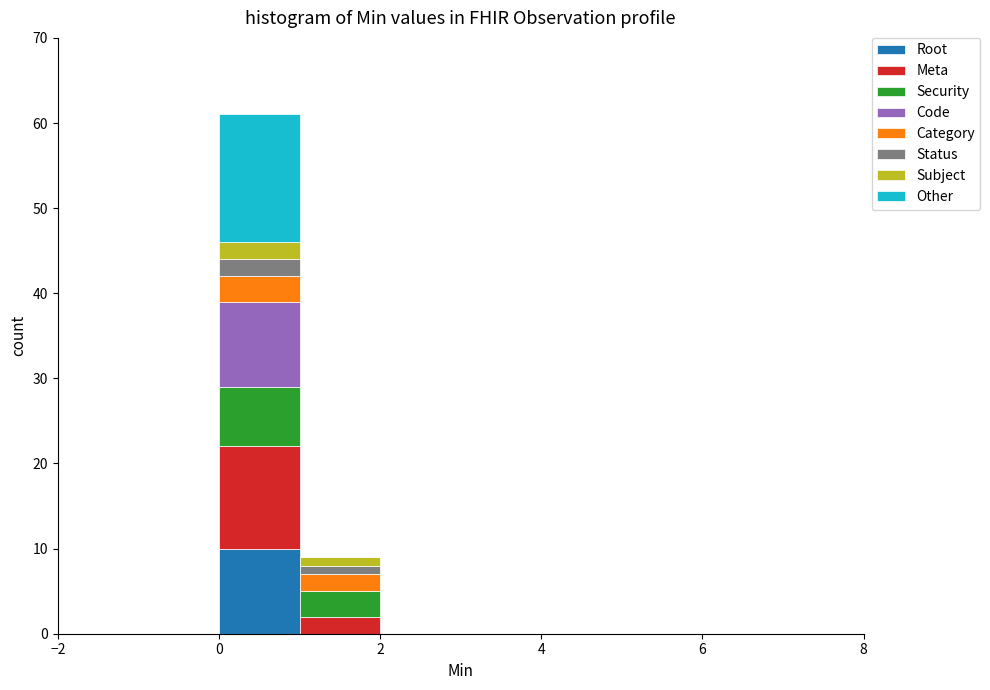

What is the total height of the stacked bar covering 0 to 1 on the x-axis? The values are not printed on the chart, so give them approximately, as read against the axis.

61